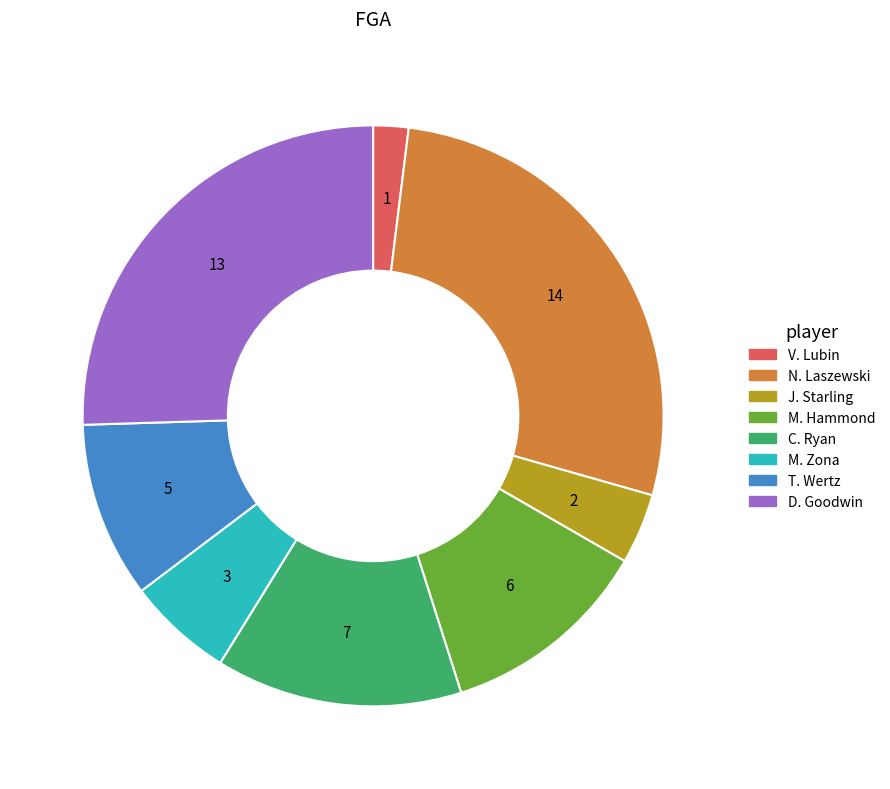

Which category has the biggest portion of the pie?

N. Laszewski